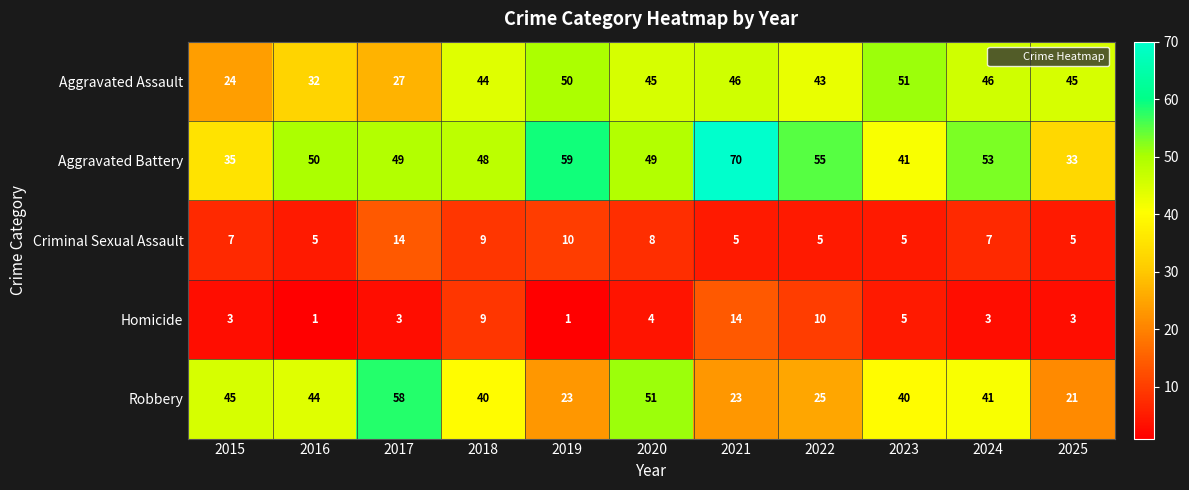

Which series has the largest total across all categories?

Aggravated Battery